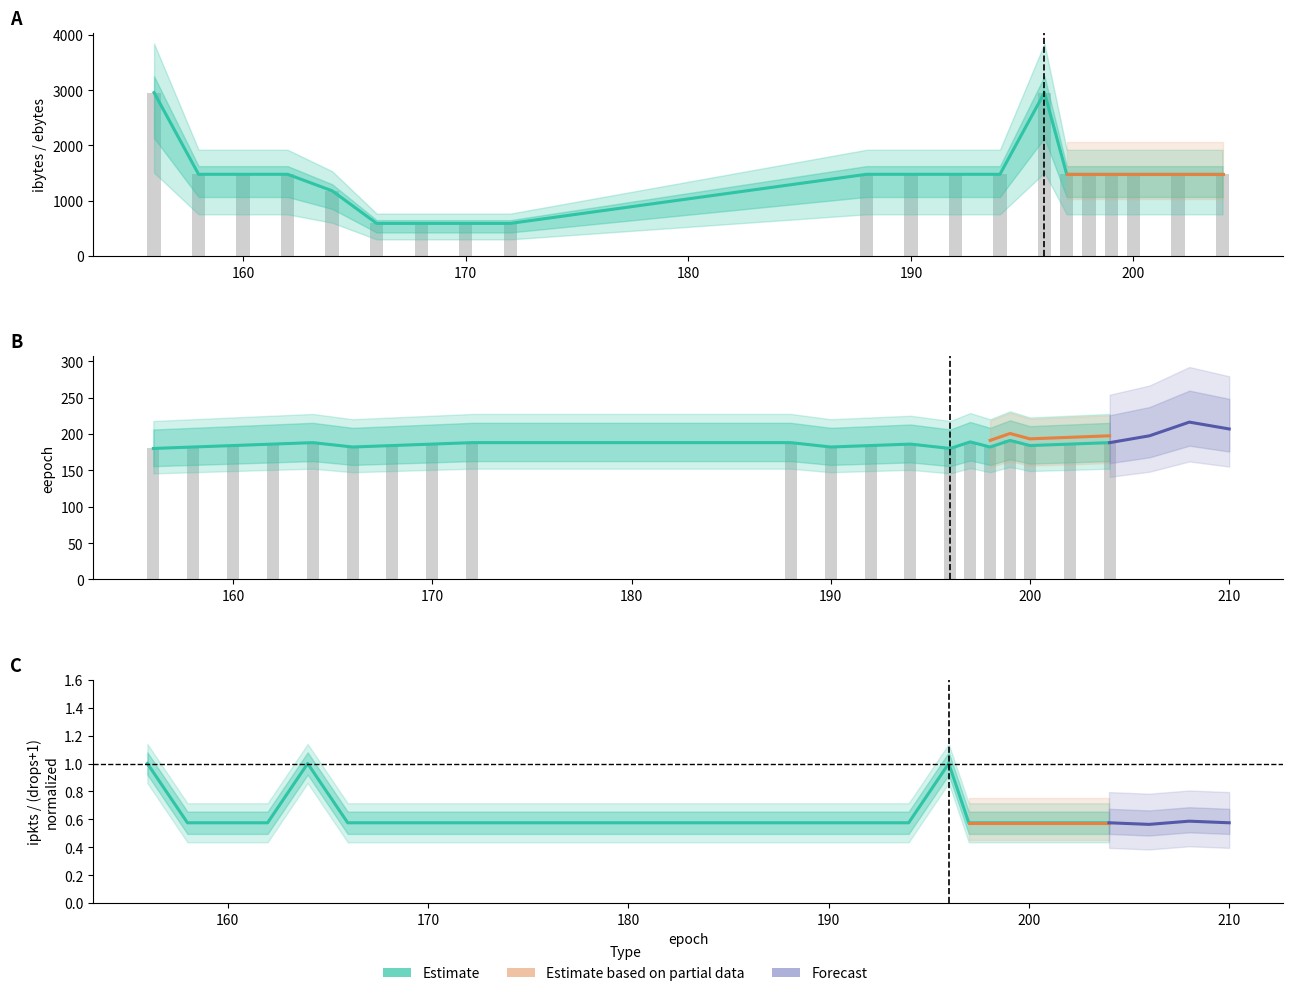

What is the maximum value for ibytes?

2956.0